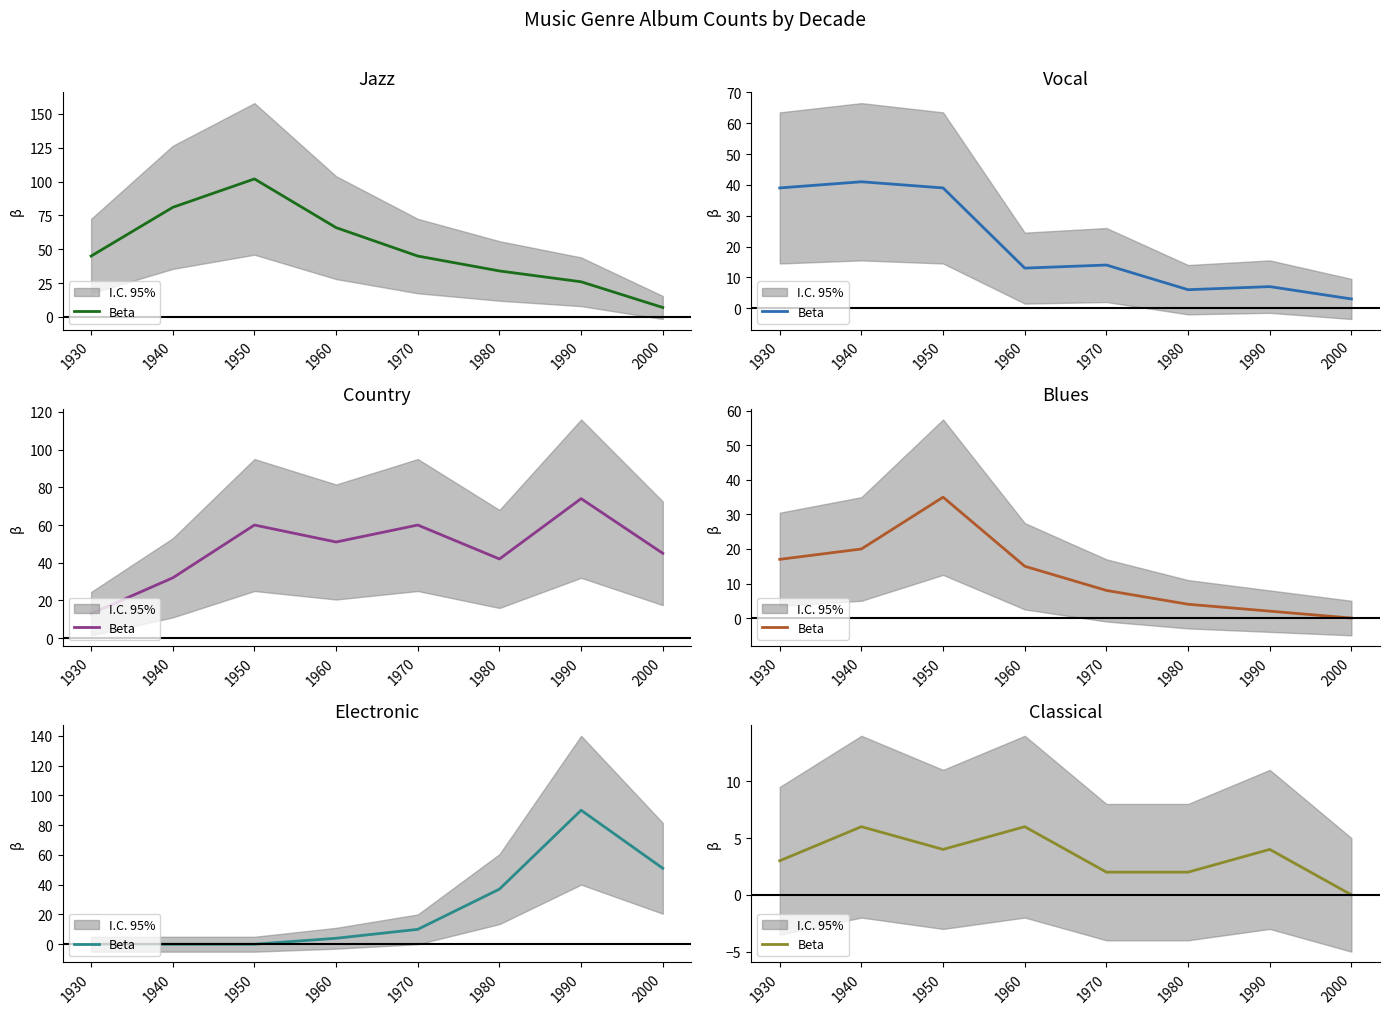

Between 1980 and 1960, which is larger?

1960